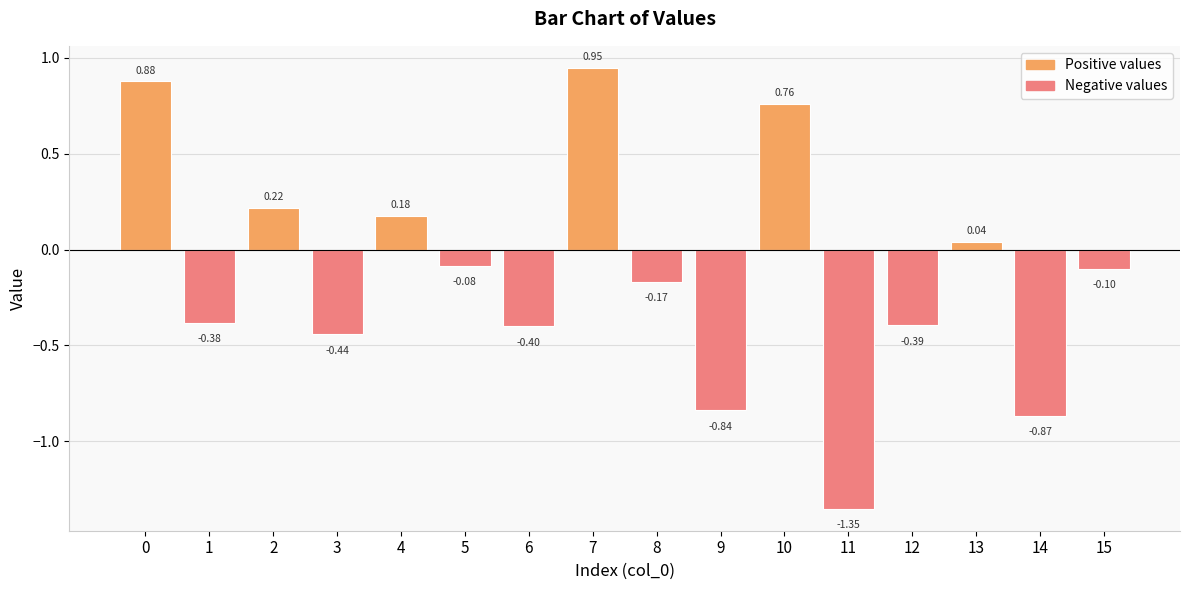

How many positive values are there?

6